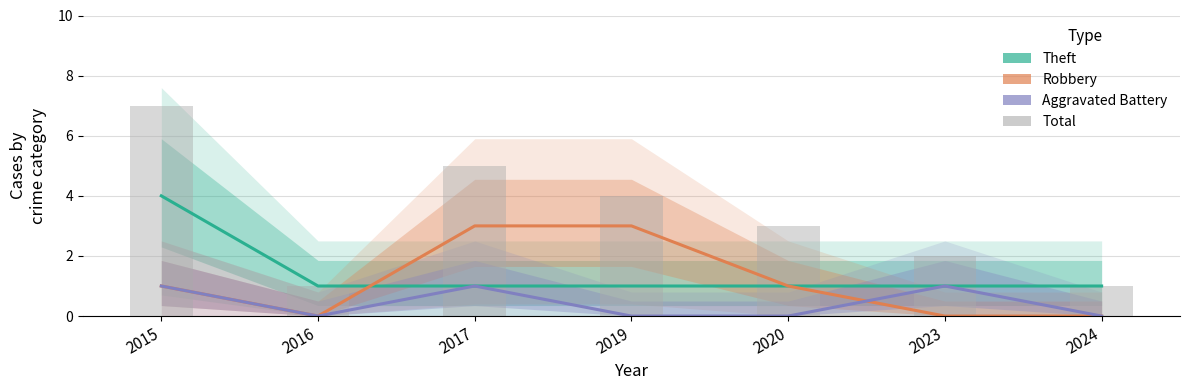

What is the difference between the second highest and second lowest values in the Robbery series?

3